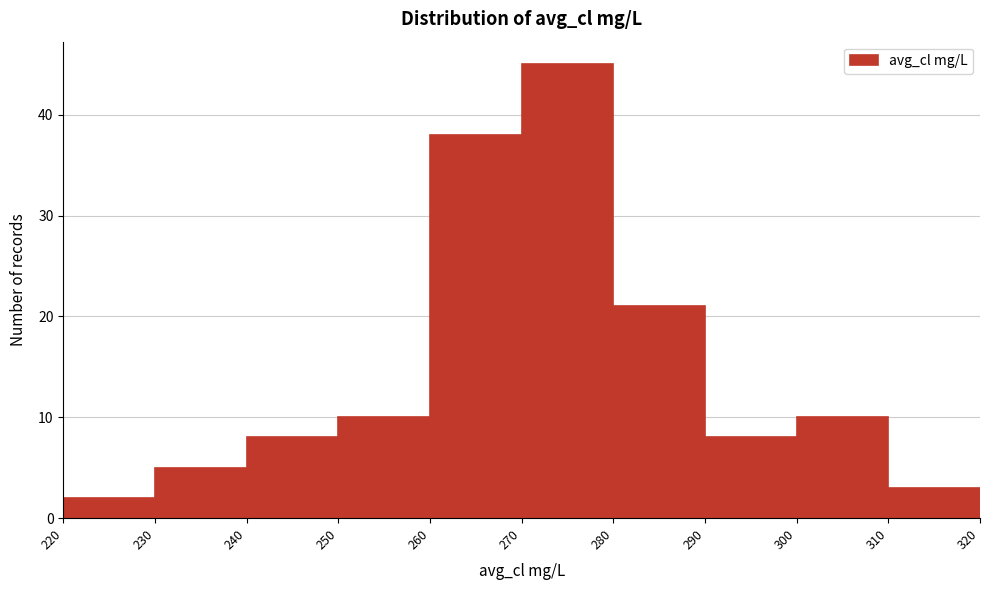

Reading left to right, list every bar in this chart as the range it spans on the x-axis followed by its height. The values are not printed on the chart, so give them approximately, as read against the axis.

220 to 230: 2
230 to 240: 5
240 to 250: 8
250 to 260: 10
260 to 270: 38
270 to 280: 45
280 to 290: 21
290 to 300: 8
300 to 310: 10
310 to 320: 3